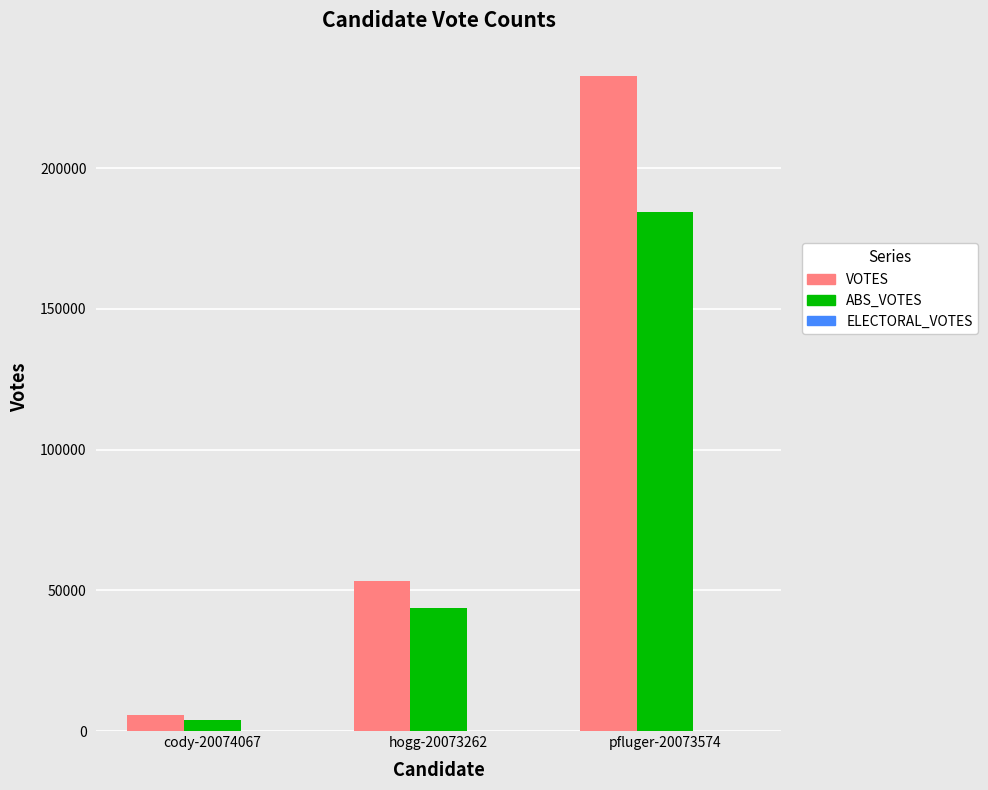

What is the total value across all series at hogg-20073262?

97202